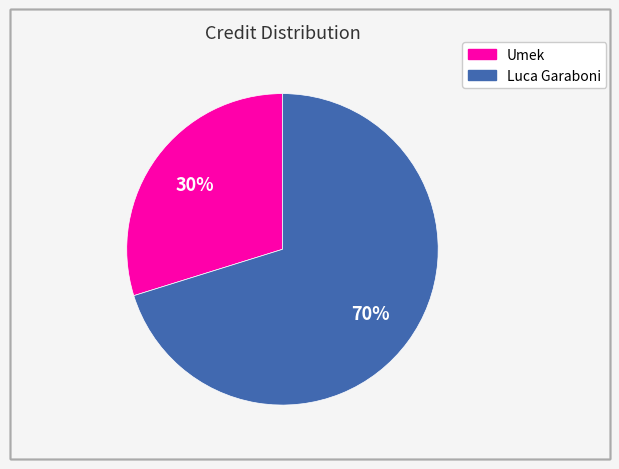

To the nearest percent, what is the combined percentage of Luca Garaboni and Umek?

100%